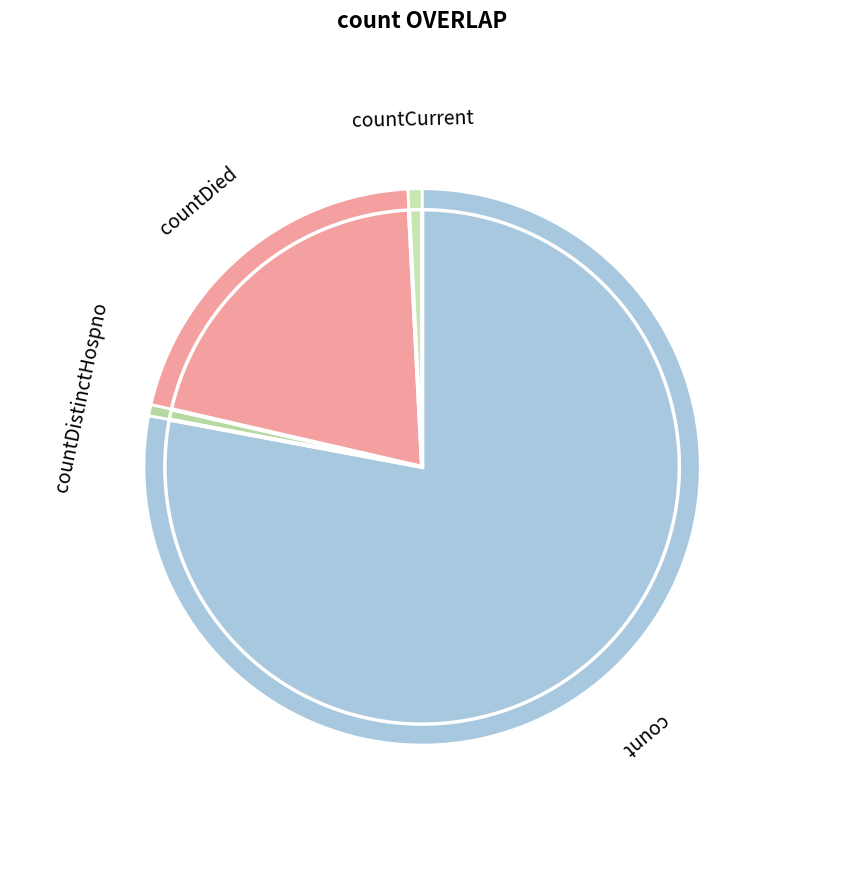

How many segments does this pie chart have?

4